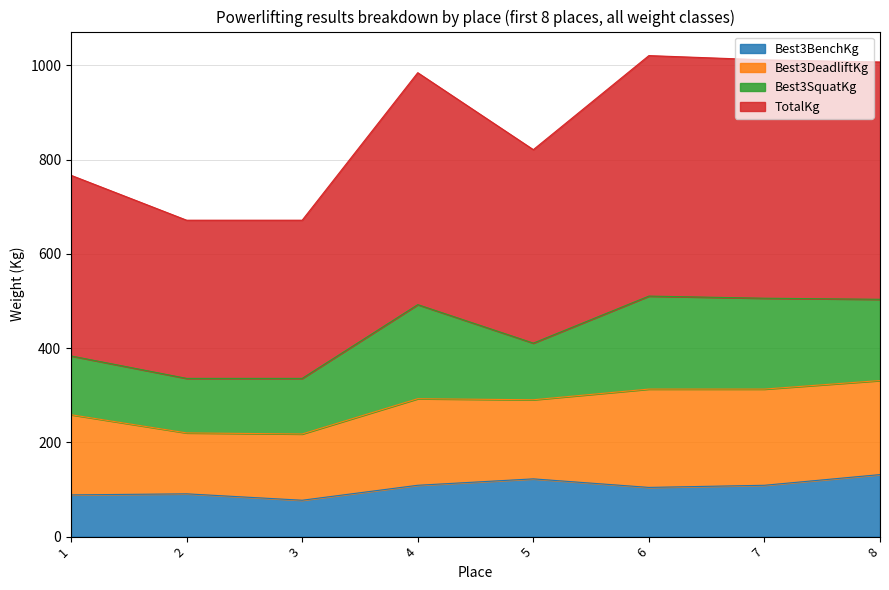

Is it true that TotalKg equals 1299.0 at 1?

False